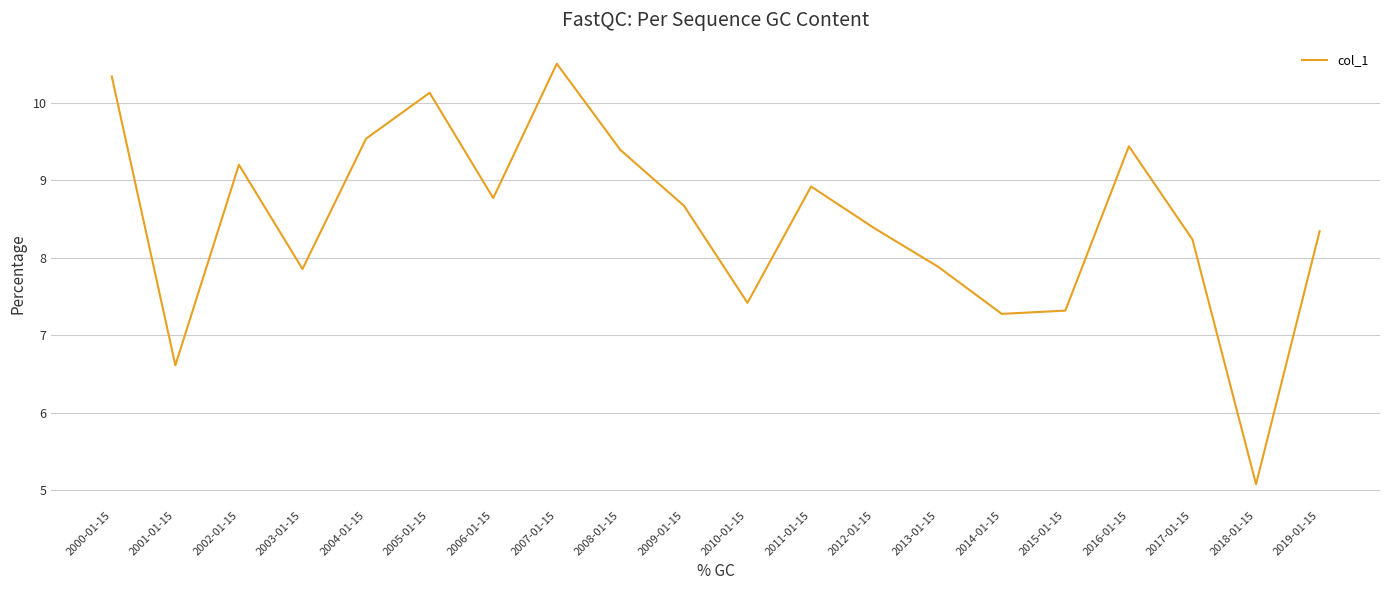

How many interior local peaks (higher than both neighbors) does the data have?

5